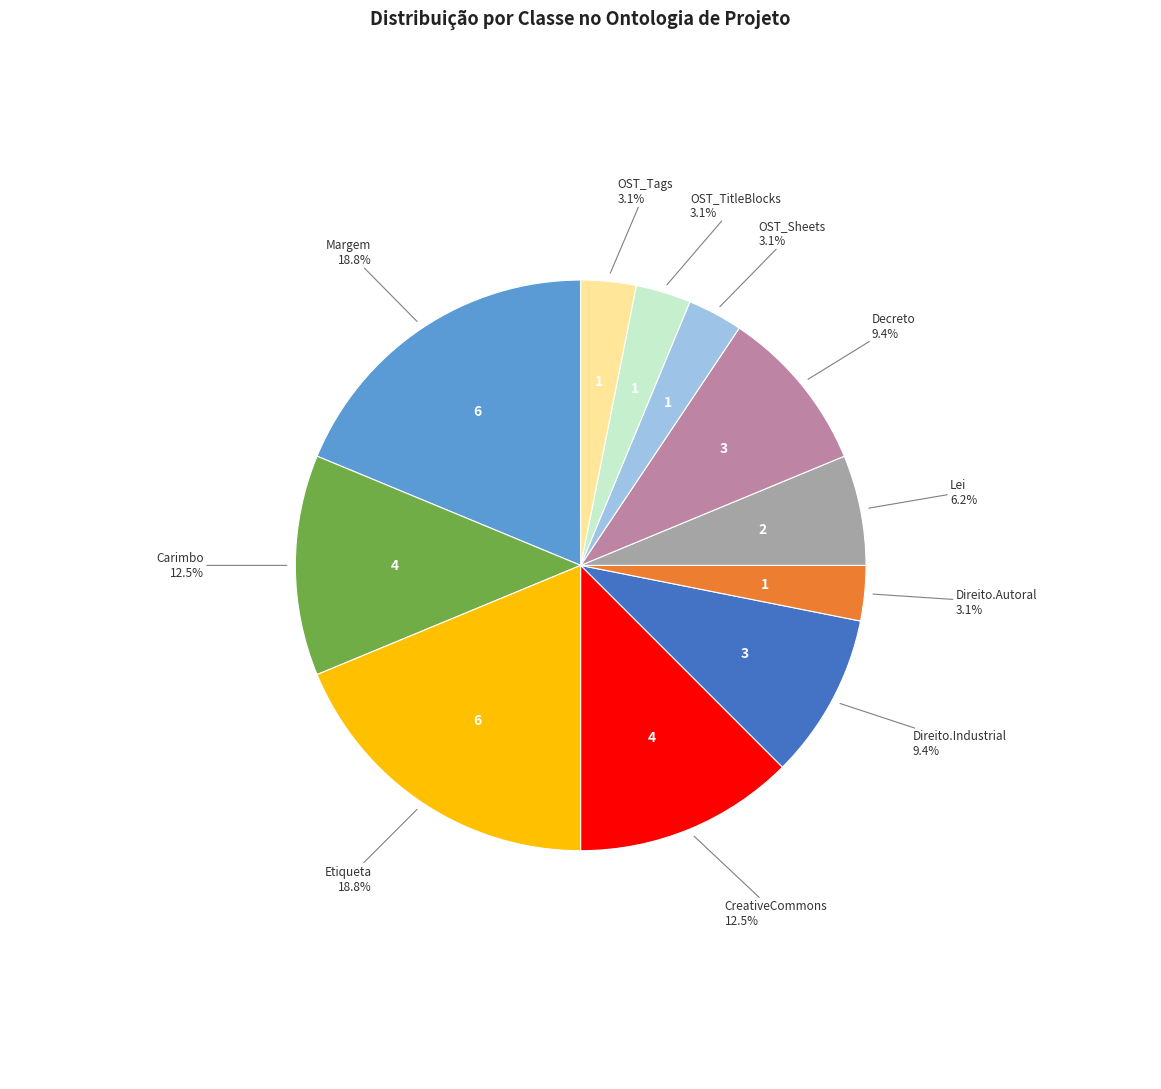

To the nearest percent, what is the difference between the largest and smallest slice percentages?

16%